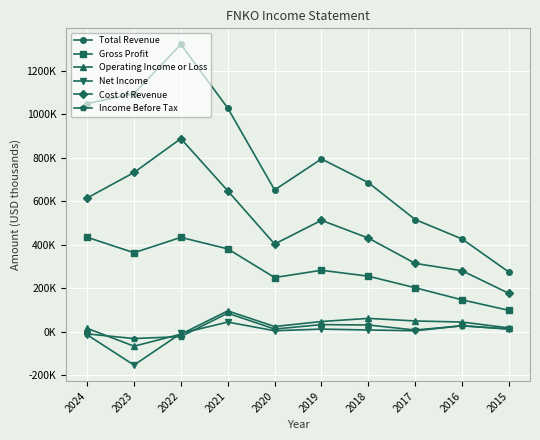

At which category is the sum across all series the highest?

2022